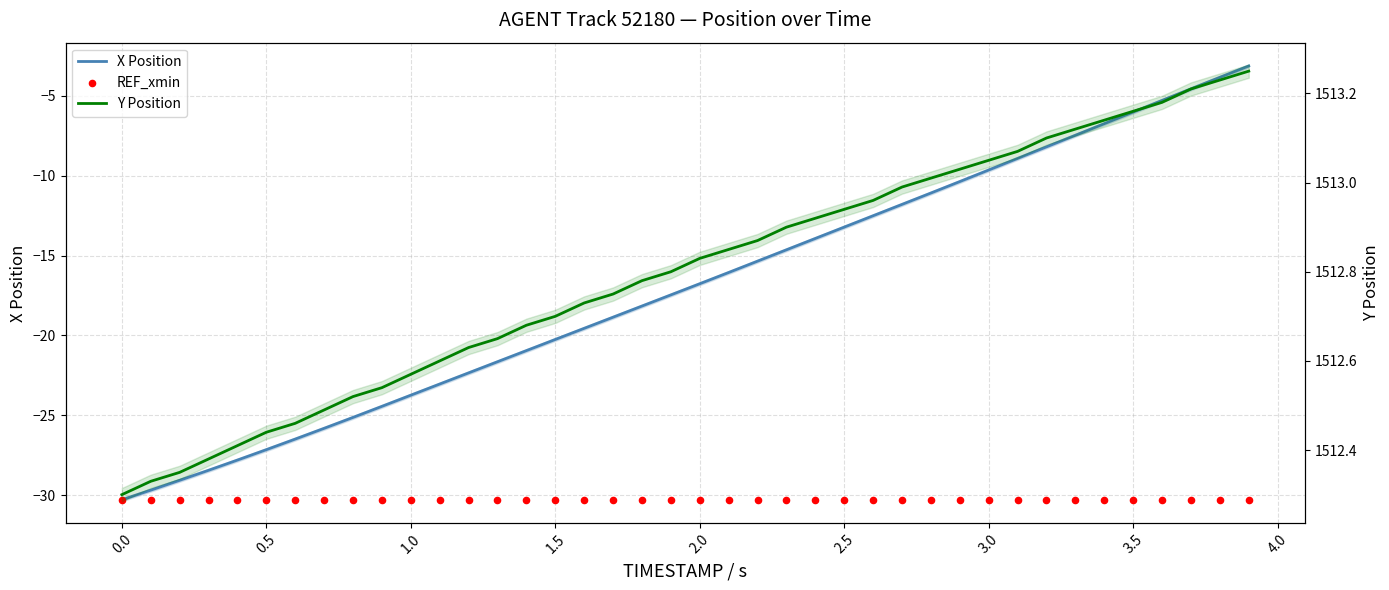

Which series reaches the minimum Y coordinate?

X Position